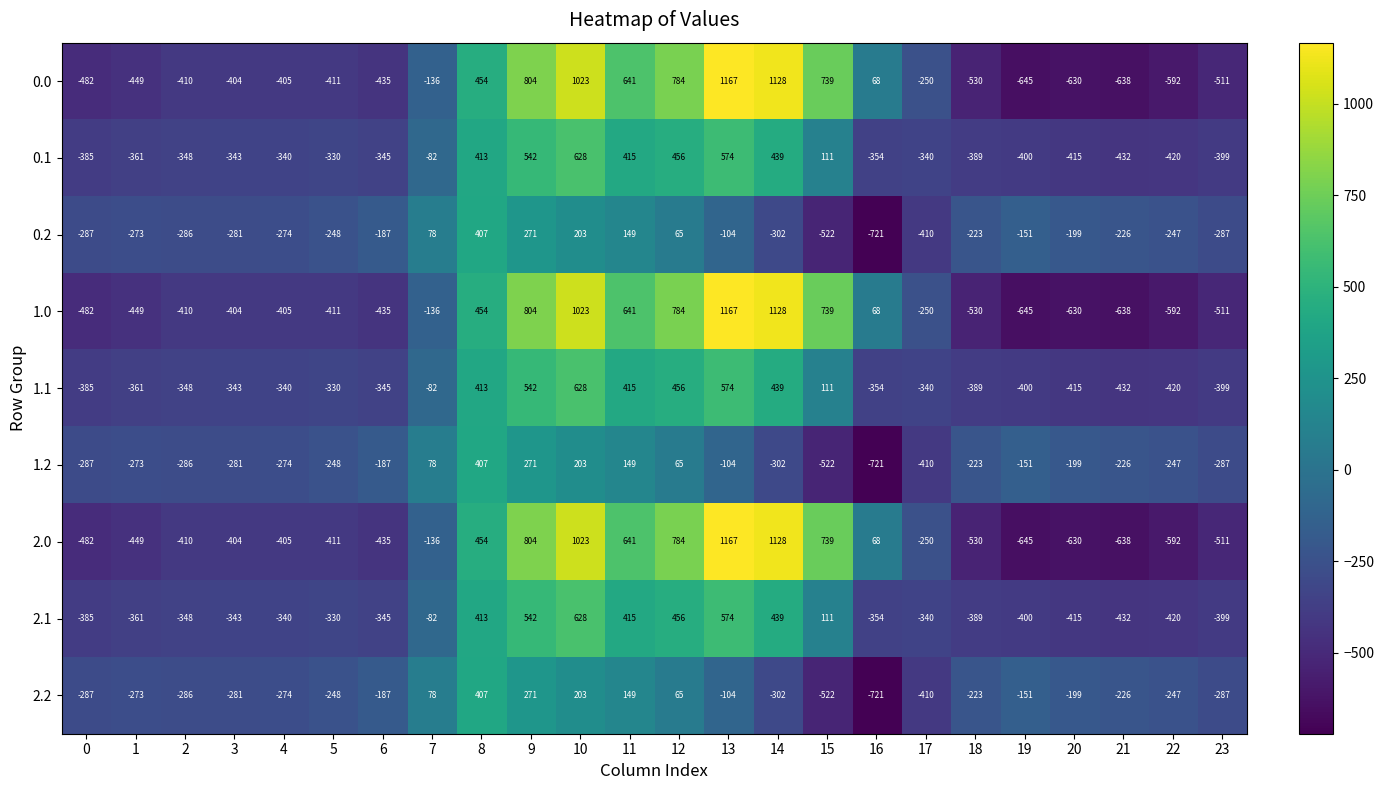

How many data points in 0.0 are less than -404?

12